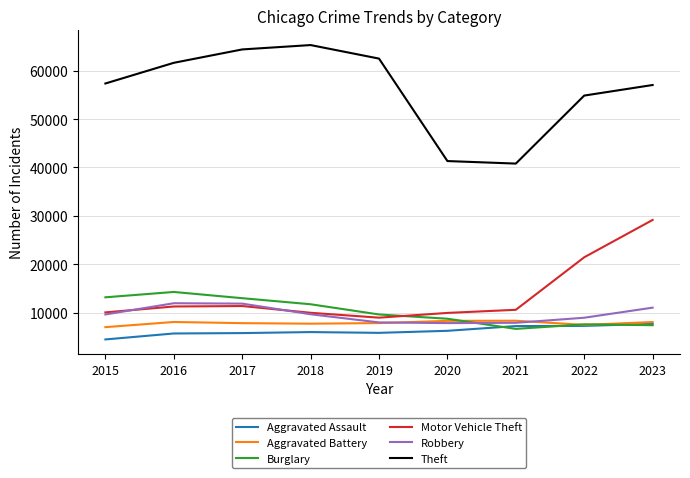

What is the sum of all Robbery values?

86939